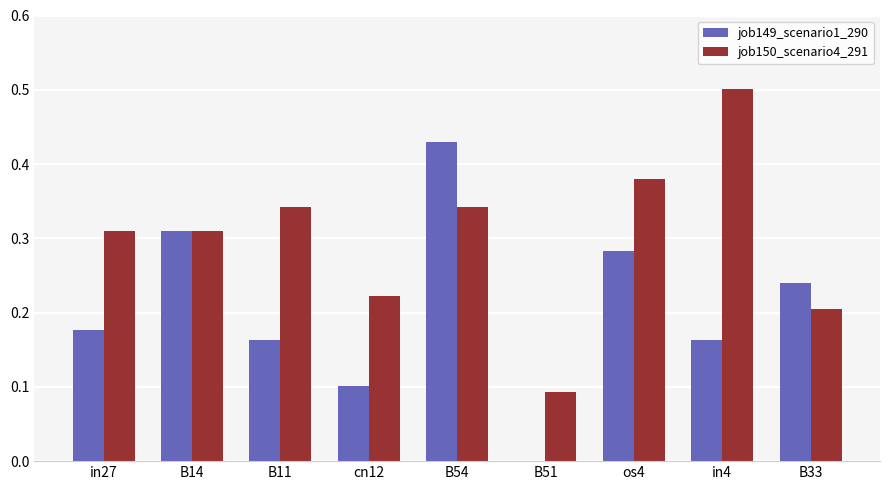

What is the sum of all job150_scenario4_291 values?

2.7